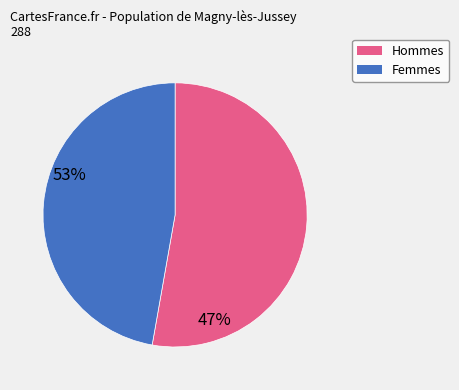

Is there any slice that represents more than half of the pie?

Yes